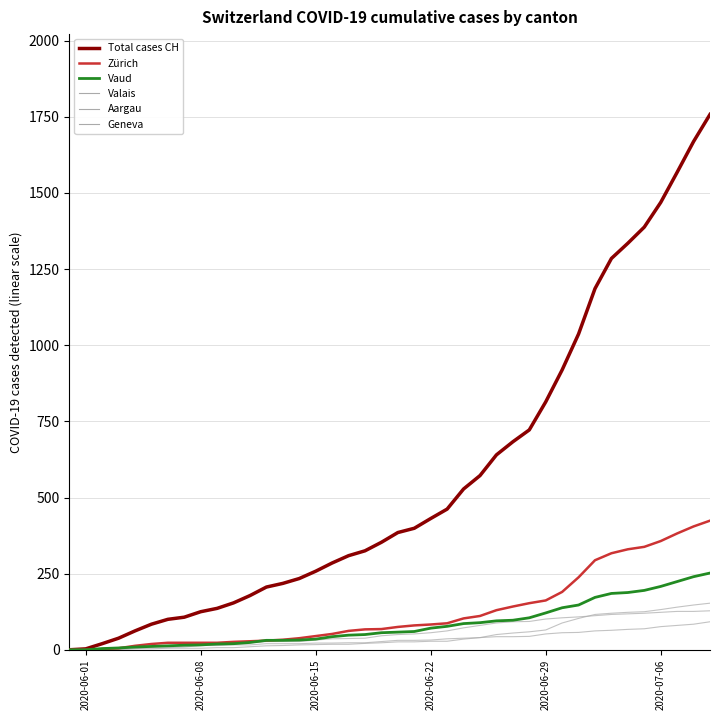

How many lines are shown in the chart?

6